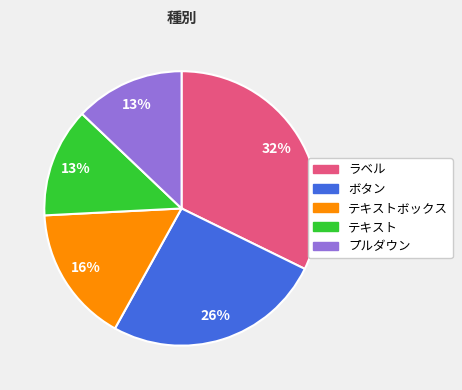

True or false: プルダウン accounts for 13% of the total.

True